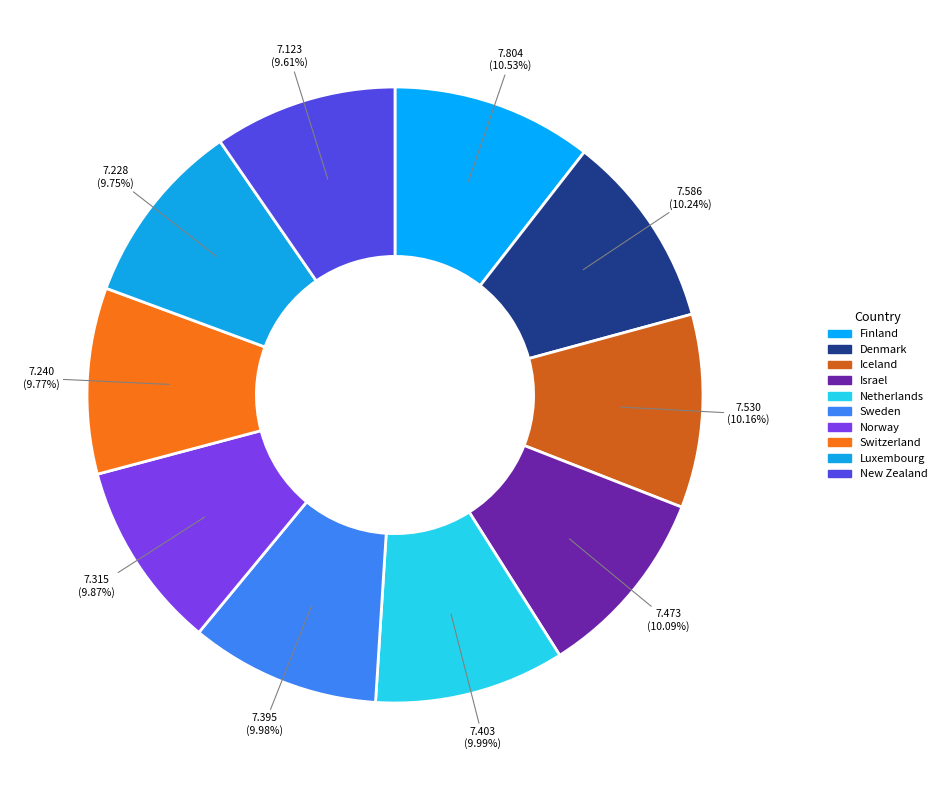

To the nearest percent, what percentage of the pie is Israel?

10%